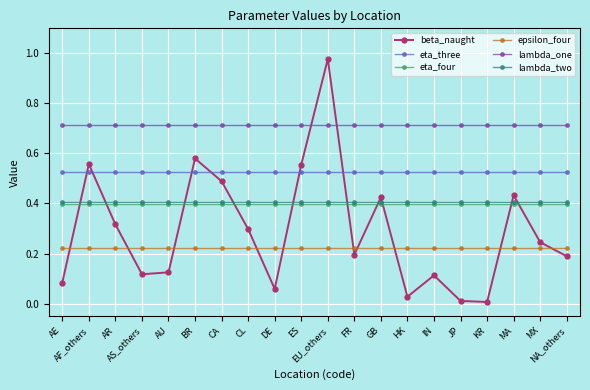

What is the total value across all series at AE?

2.3